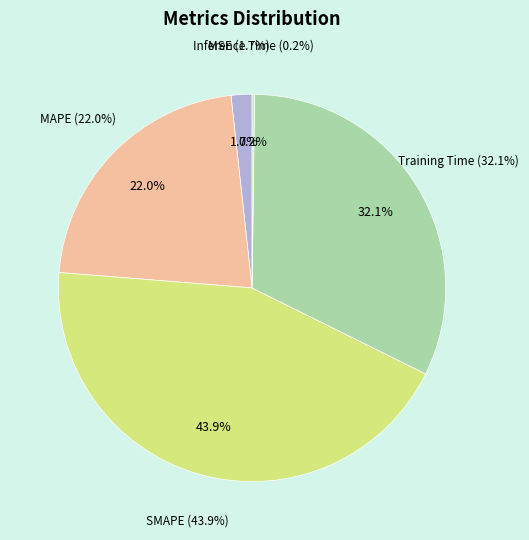

Does MSE represent more than half of the total?

No